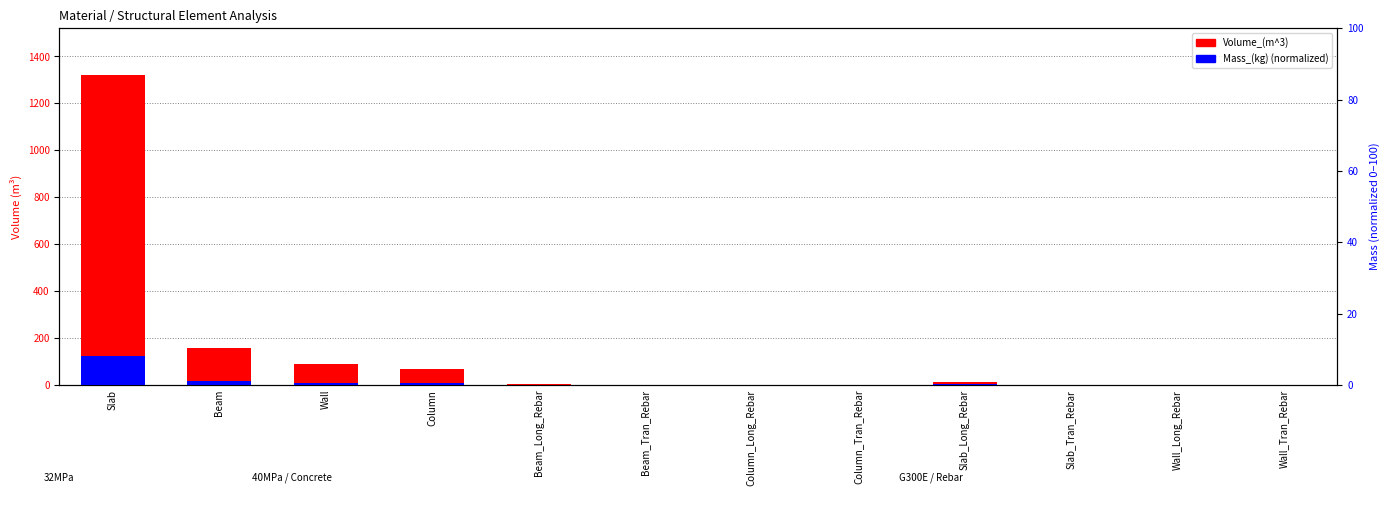

What is the average value of the Volume_(m^3) series?

137.7